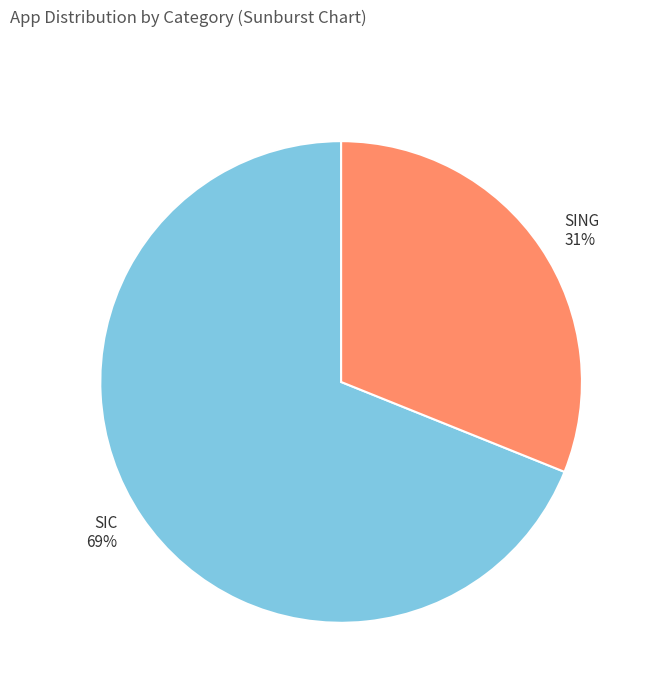

To the nearest percent, what is the average slice percentage?

50%